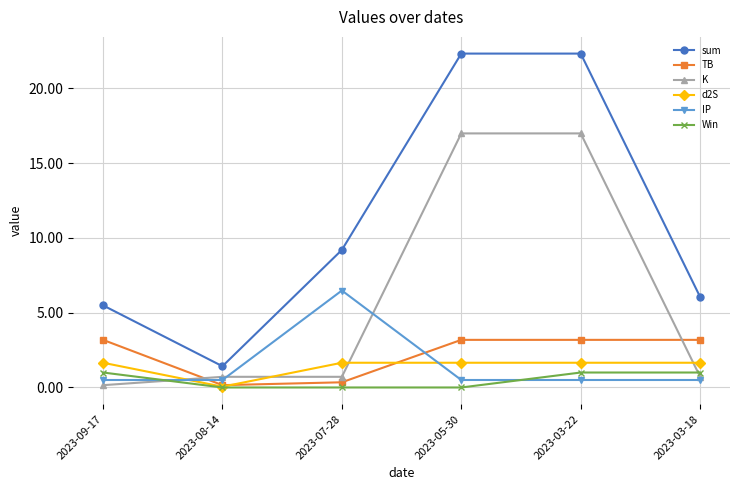

What are all the series names shown in the legend?

sum, TB, K, d2S, IP, Win